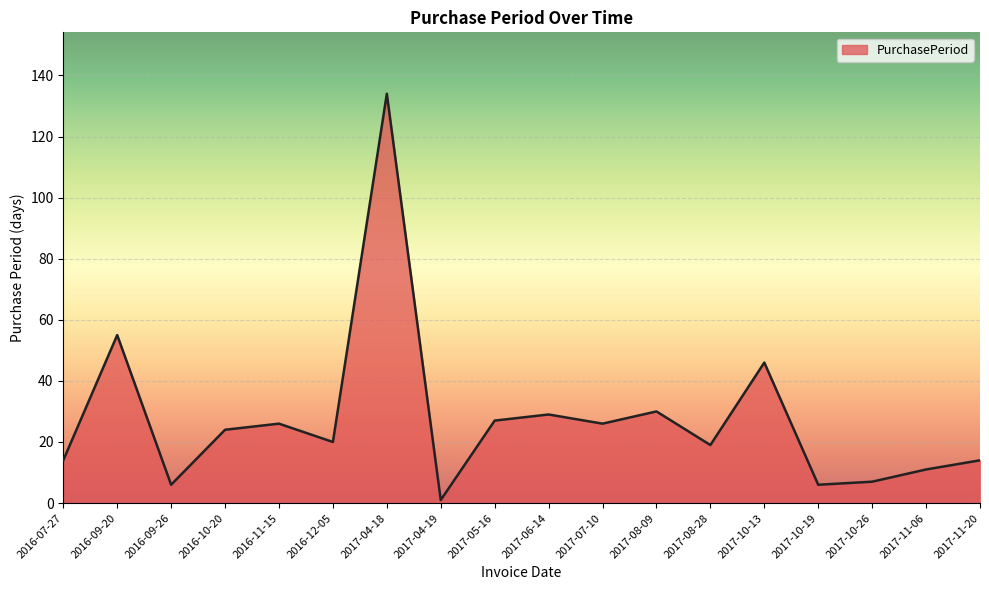

What value does the data have at 2017-11-06?

11